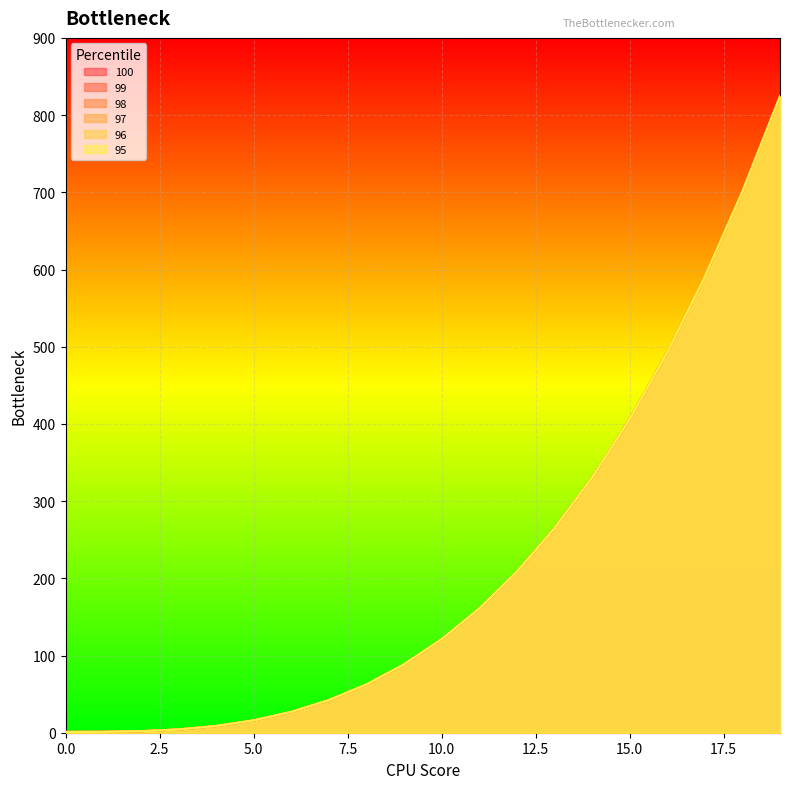

At 15, list the series in order from largest to smallest.

100, 99, 98, 97, 96, 95